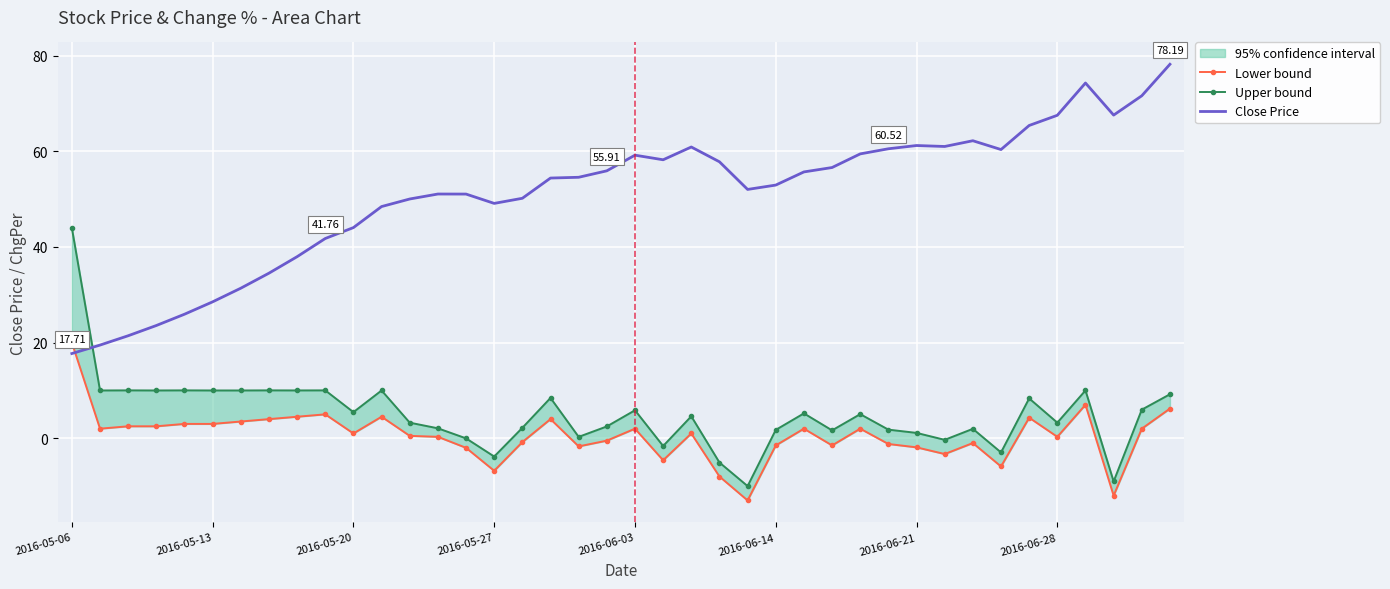

Reading left to right, extract all data points from this chart.

Lower bound: 20.0	2.0	2.5	2.5	3.0	3.0	3.5	4.0	4.5	5.0	1.0	4.5	0.5	0.3	-2.0	-6.8	-0.8	4.0	-1.7	-0.5	2.0	-4.6	1.0	-8.0	-13.0	-1.5	2.0	-1.5	2.0	-1.2	-1.9	-3.3	-1.0	-5.9	4.3	0.3	7.0	-12.0	2.0	6.2
Upper bound: 44.0	10.0	10.0	10.0	10.0	10.0	10.0	10.0	10.0	10.0	5.5	10.0	3.3	2.1	-0.0	-3.8	2.2	8.4	0.3	2.5	5.8	-1.6	4.6	-5.1	-10.0	1.8	5.2	1.6	5.0	1.8	1.1	-0.3	2.0	-3.0	8.3	3.3	10.0	-9.0	6.0	9.2
Close Price: 17.7	19.5	21.4	23.6	25.9	28.5	31.4	34.5	38.0	41.8	44.0	48.4	50.0	51.1	51.0	49.1	50.2	54.4	54.6	55.9	59.2	58.2	60.9	57.8	52.0	52.9	55.7	56.6	59.5	60.5	61.2	61.0	62.2	60.4	65.4	67.5	74.3	67.6	71.6	78.2